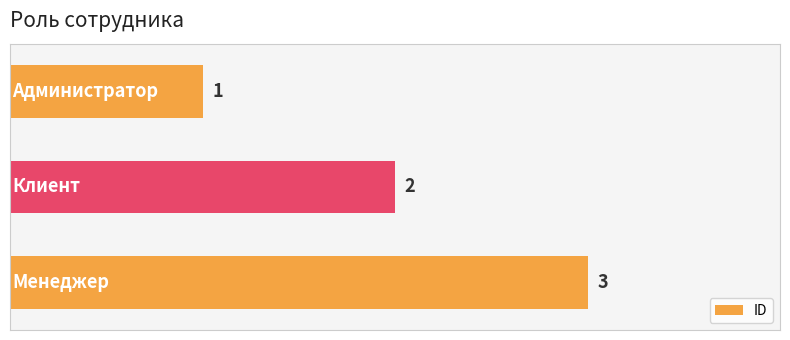

What position from the top is Менеджер?

3